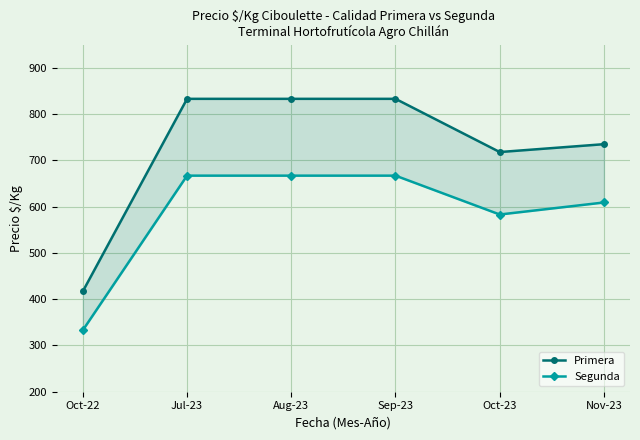

What is the label of the 2nd point from the right?

Oct-23